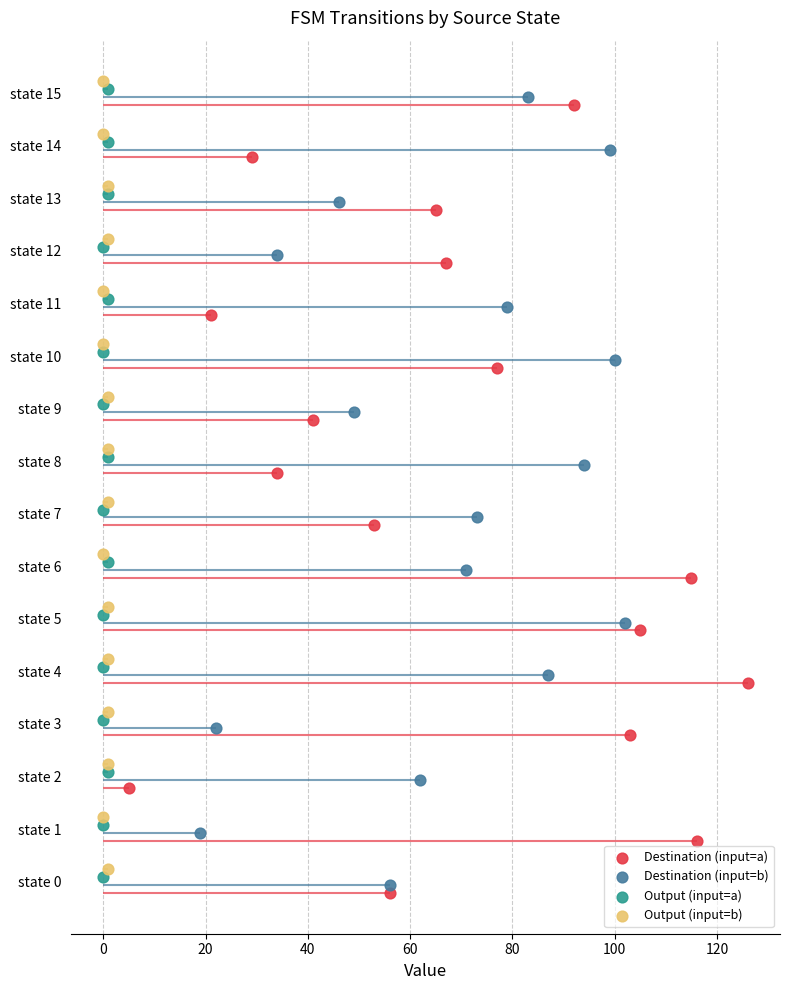

What are all the series names shown in the legend?

Destination (input=a), Destination (input=b), Output (input=a), Output (input=b)